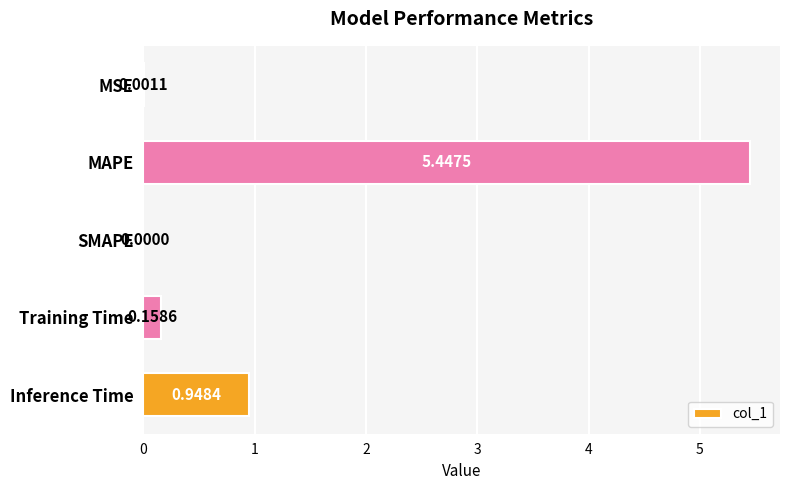

What is the sum of all values?

6.6